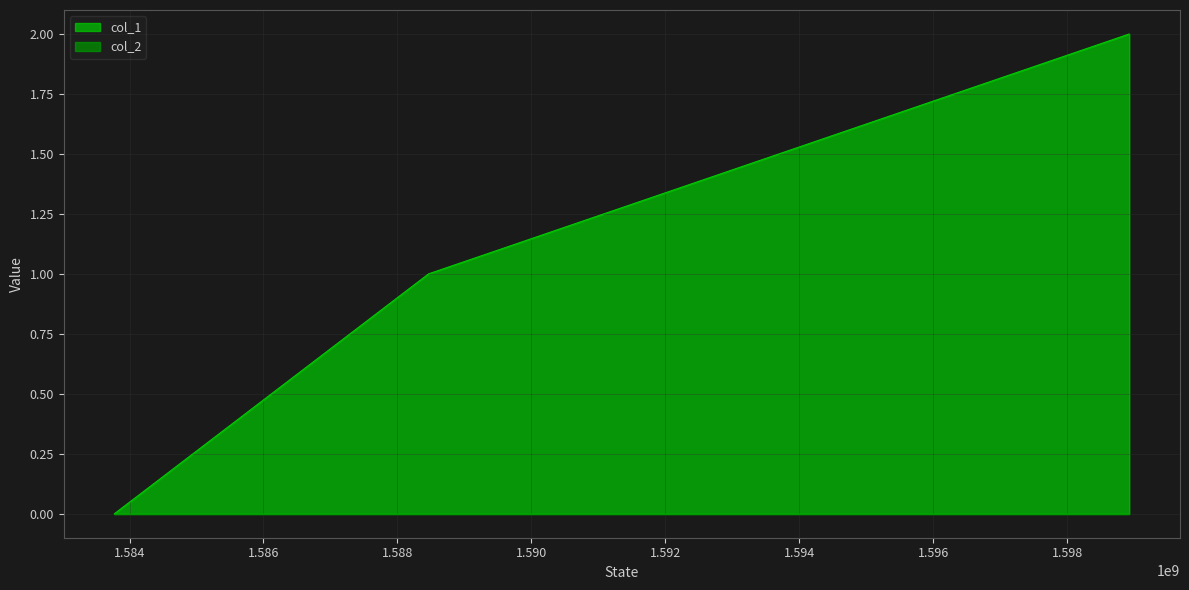

Is it true that the value at 1588464666 is 1?

True